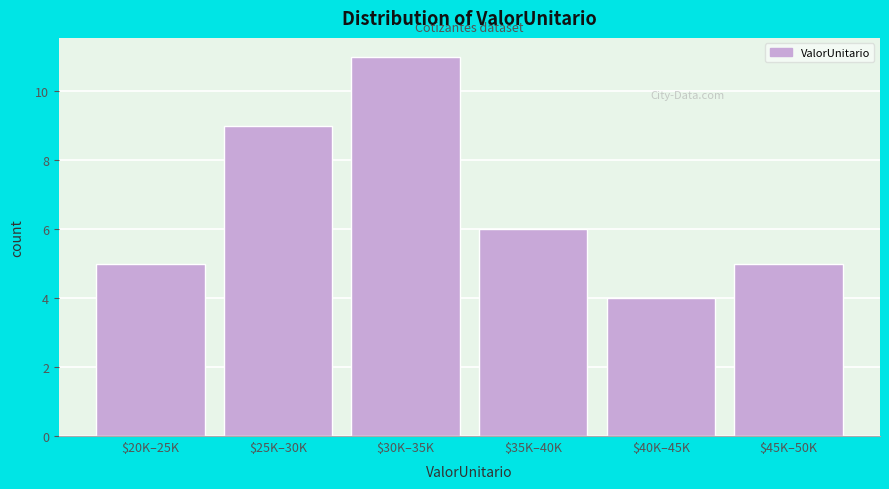

Reading right to left, what are all the values shown in this chart?

5	4	6	11	9	5